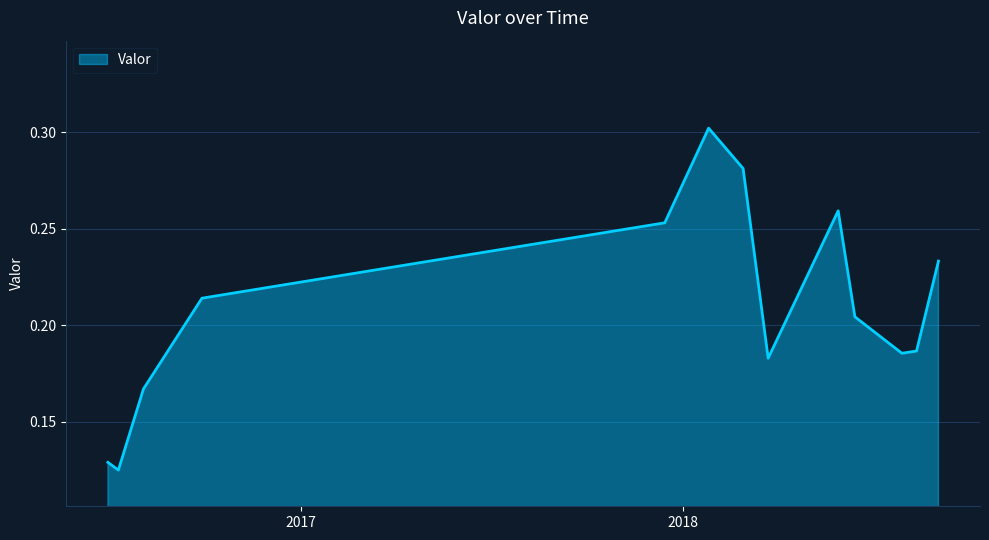

Reading right to left, transcribe all the data shown in this chart.

0.2	0.2	0.2	0.2	0.3	0.2	0.3	0.3	0.3	0.2	0.2	0.1	0.1